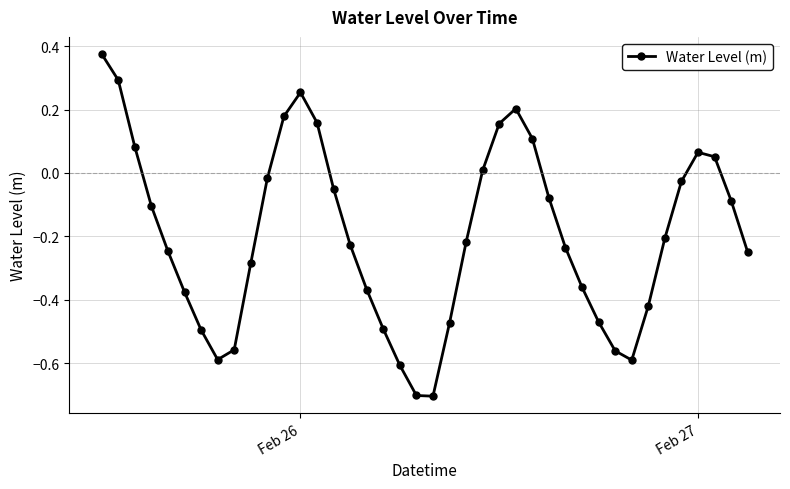

What is the difference between the second highest and minimum values?

1.0